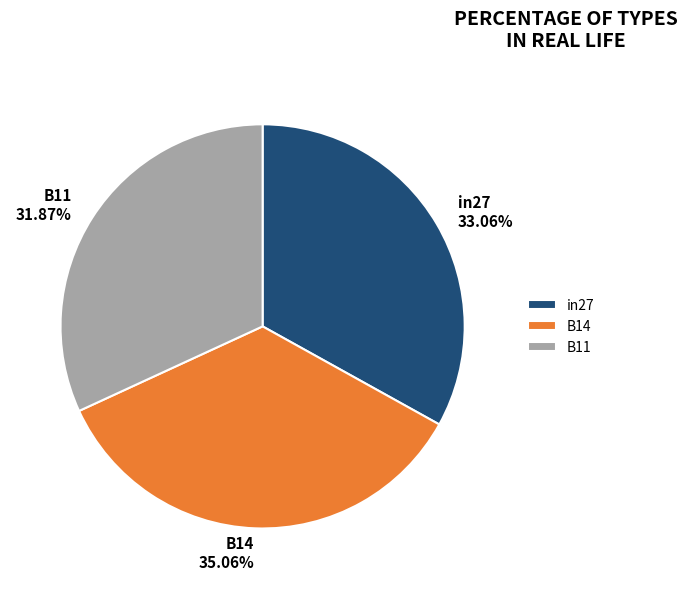

Rank the categories by value from highest to lowest.

B14, in27, B11